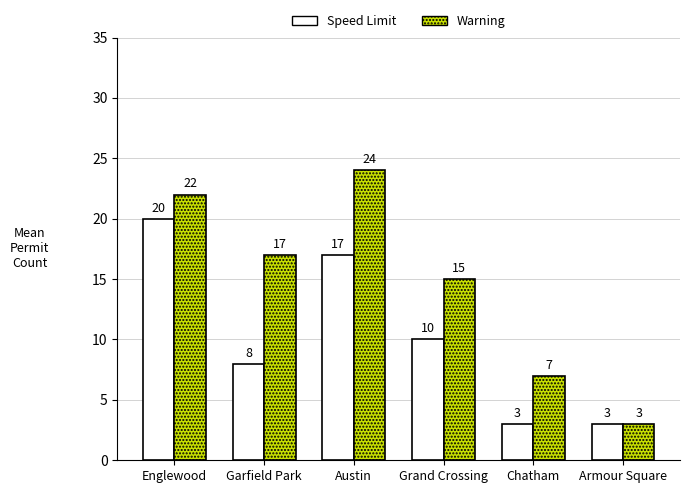

Rank the series by their average value, from highest to lowest.

Warning, Speed Limit